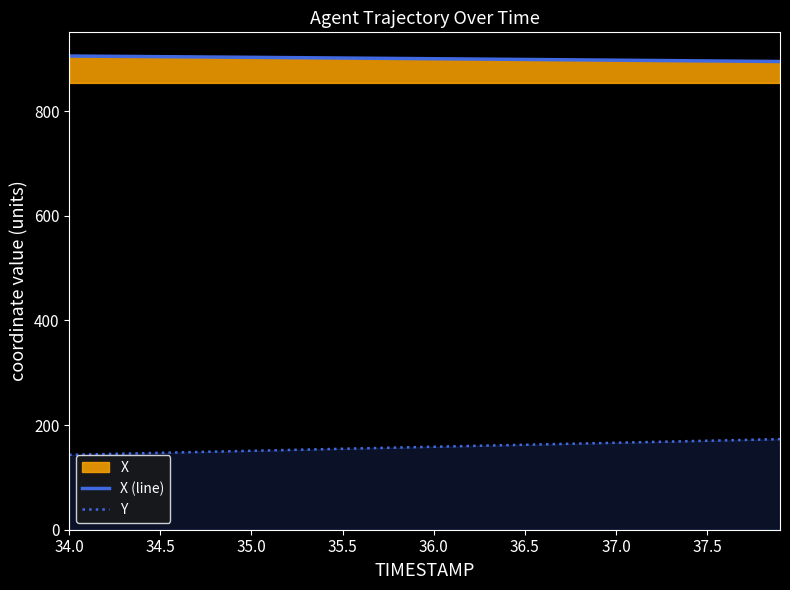

Does the chart display data point markers on the line(s)?

No